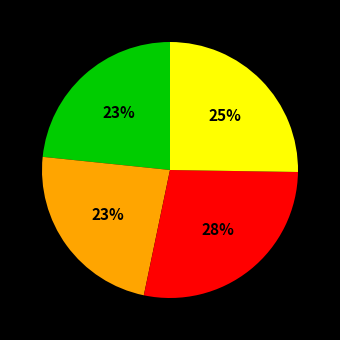

To the nearest percent, what is the average slice percentage?

25%